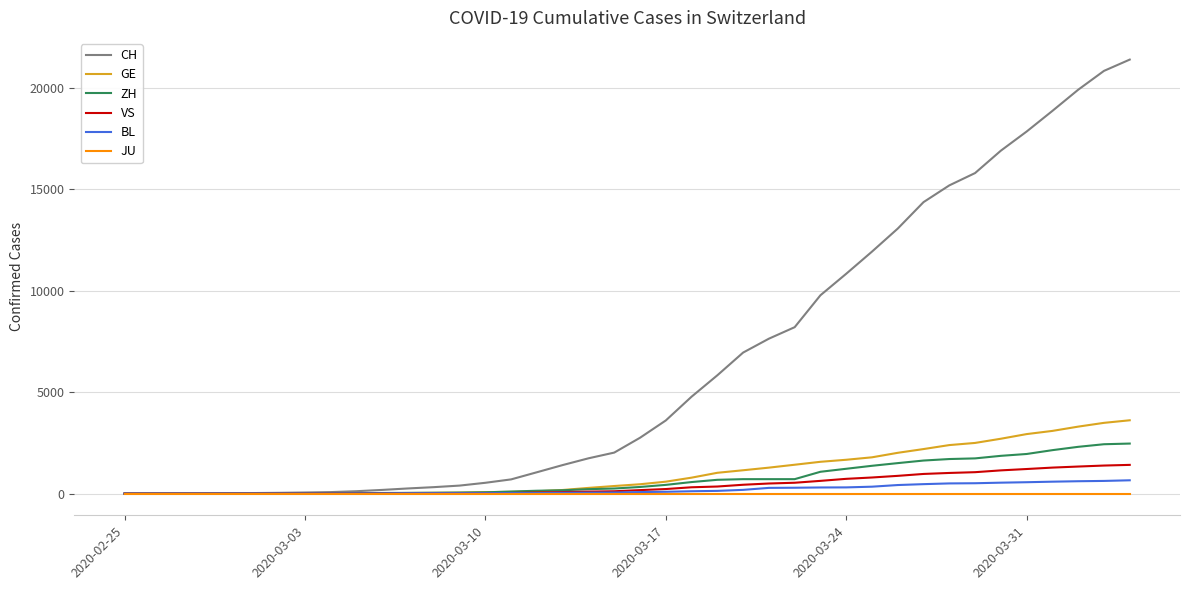

How many values in the BL series are below 76?

20